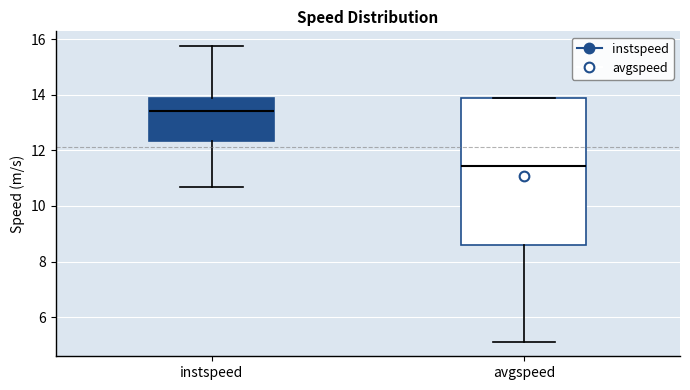

Where does the median line of the box for avgspeed sit on the y-axis? The values are not printed on the chart, so give them approximately, as read against the axis.

11.4